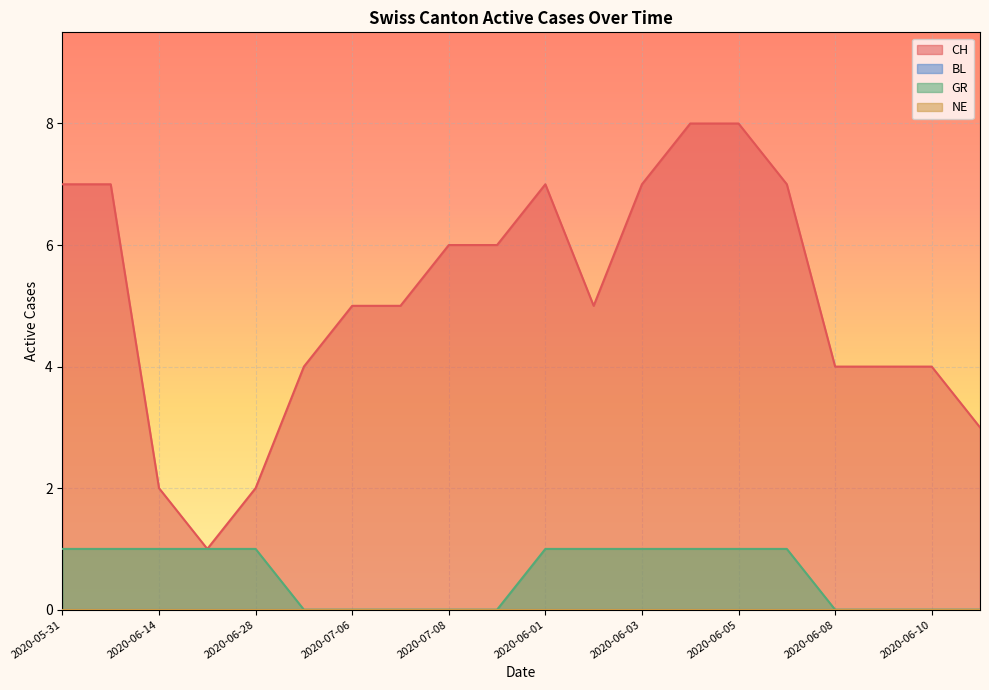

What is the value of the GR point at the 2nd from the left?

1